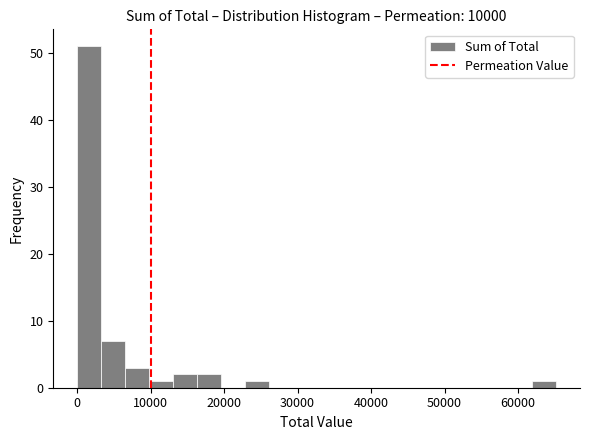

Read against the x-axis, roughly where is the centre of the tallest bar?

2000